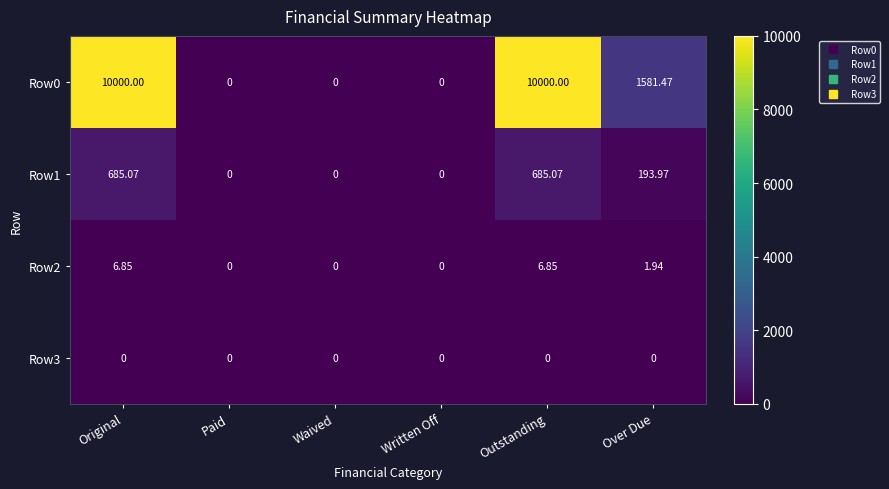

At which label does Row2 first exceed 1?

Original